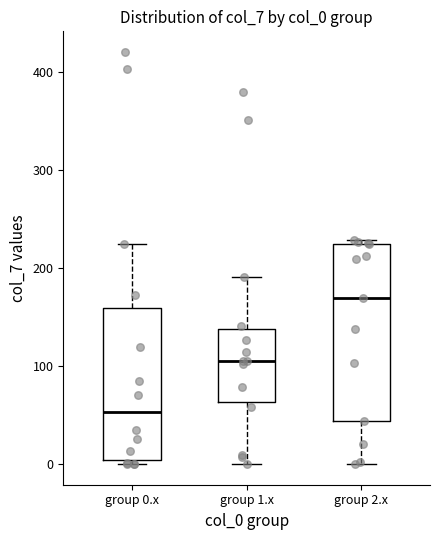

Which box has the highest median line?

group 2.x